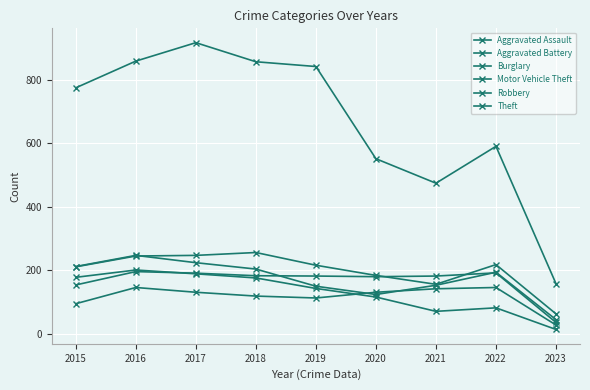

How many interior local valleys does the Aggravated Assault series have?

1